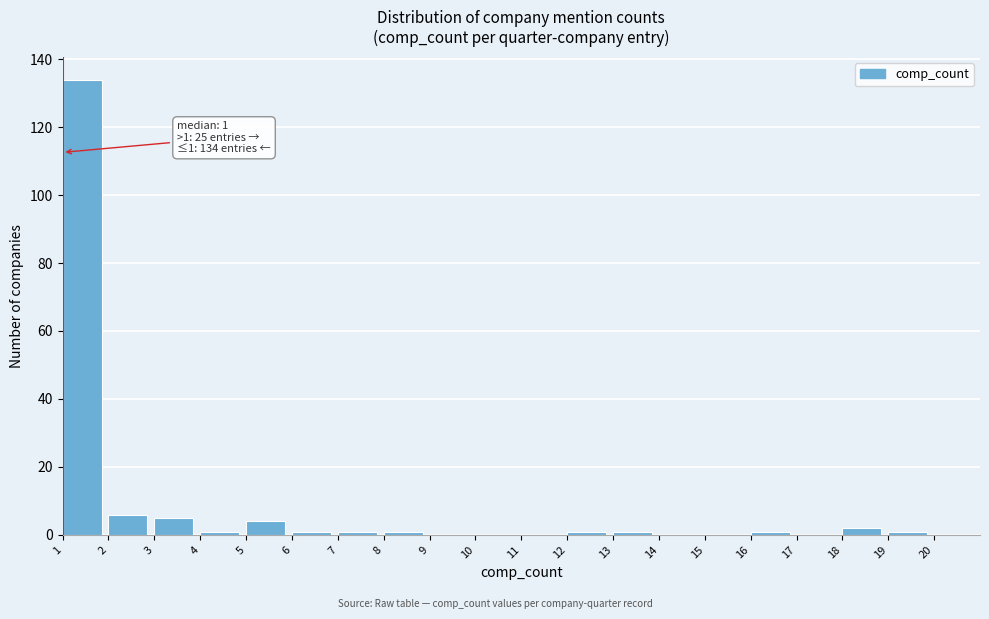

Over which range of the x-axis is the bar tallest?

1 to 2